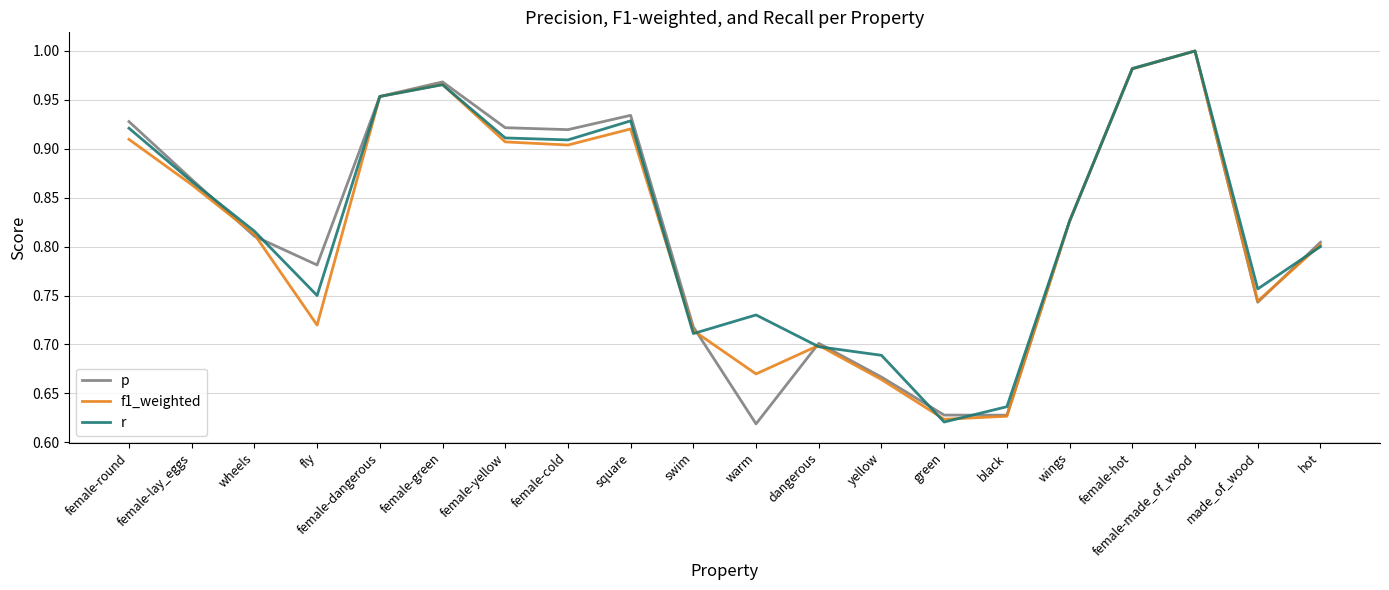

Where is p nearest to the value 0?

warm